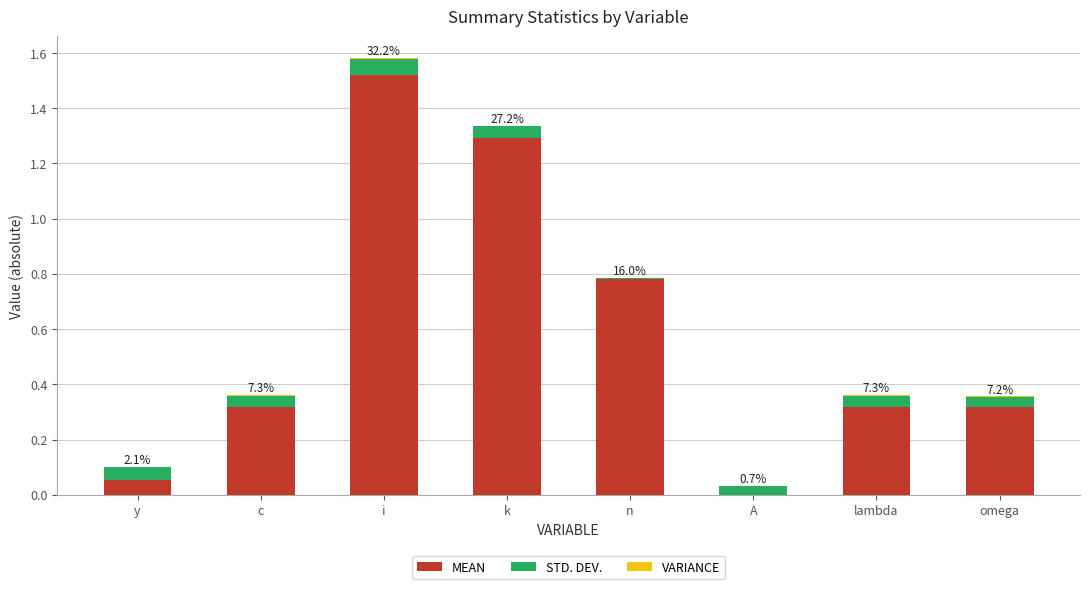

At which category is the sum across all series the highest?

i